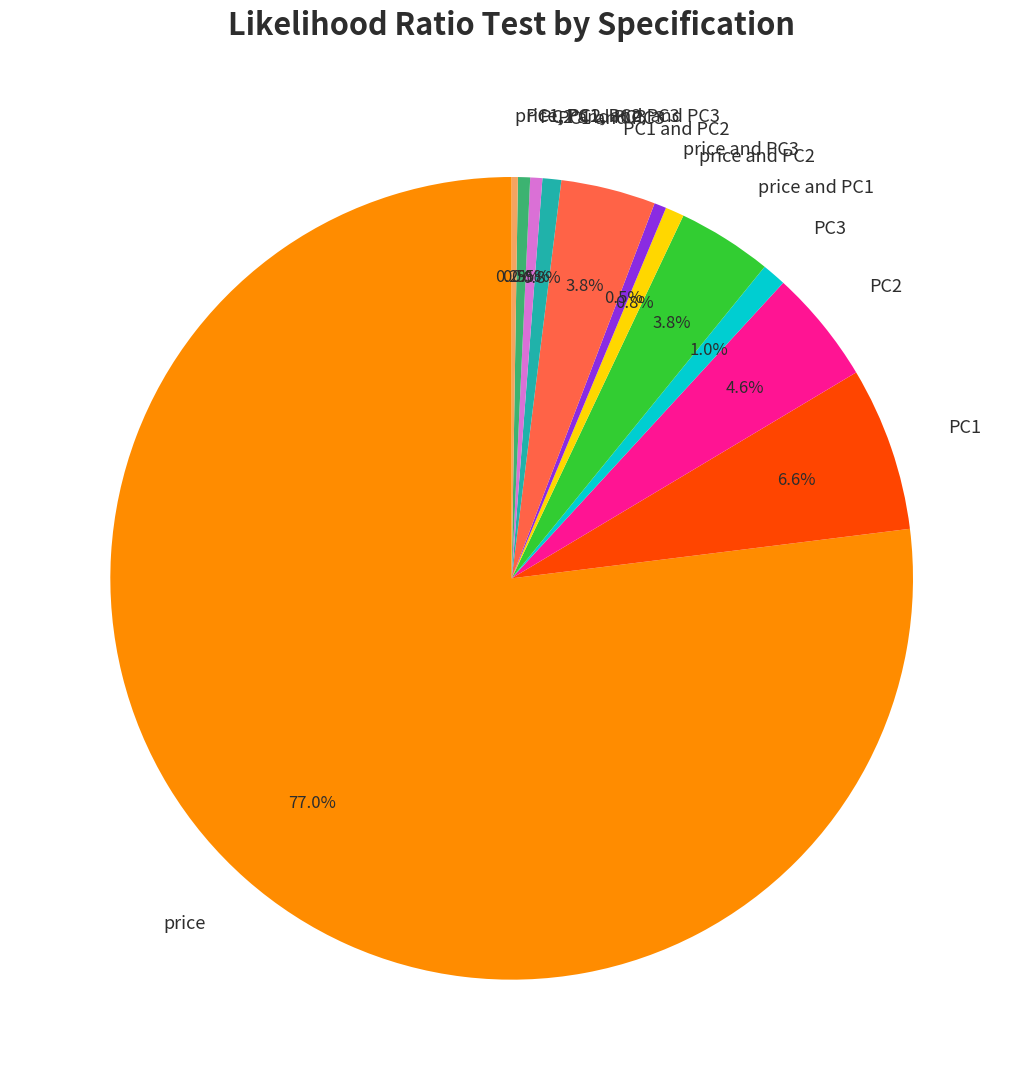

What percentage is the PC1 and PC2 slice, to the nearest percent?

4%